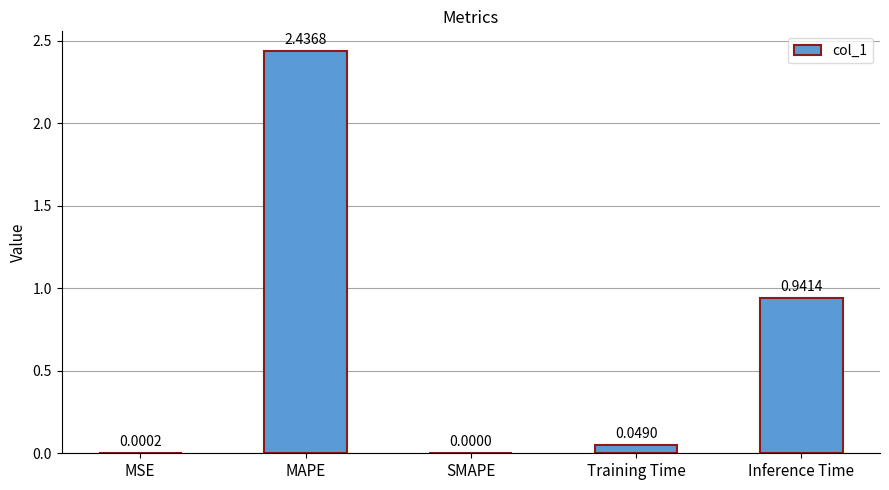

Which label corresponds to the largest value in the chart?

MAPE